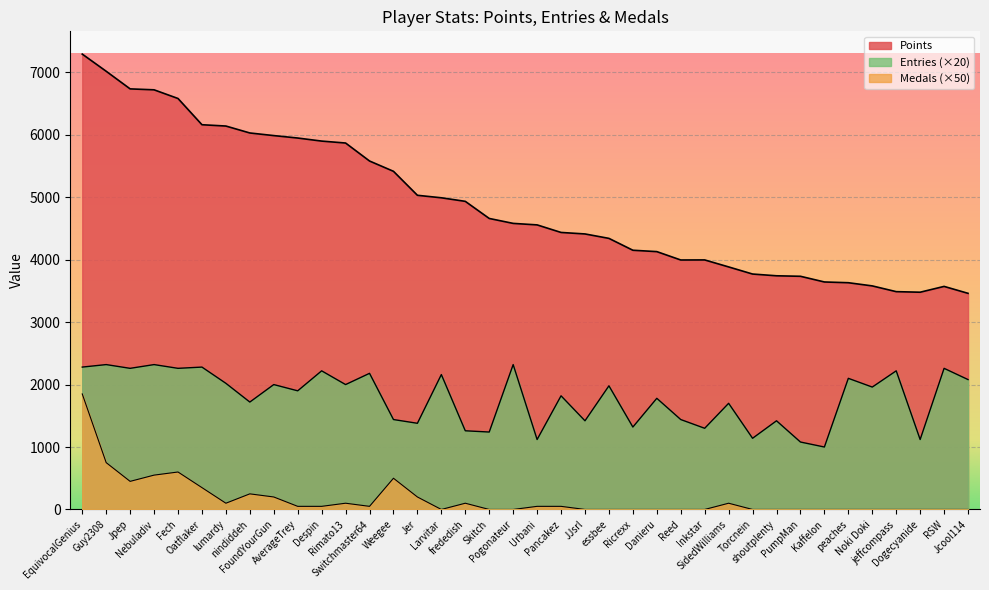

The Medals series shows 644 at Kaffelon. True or false?

False